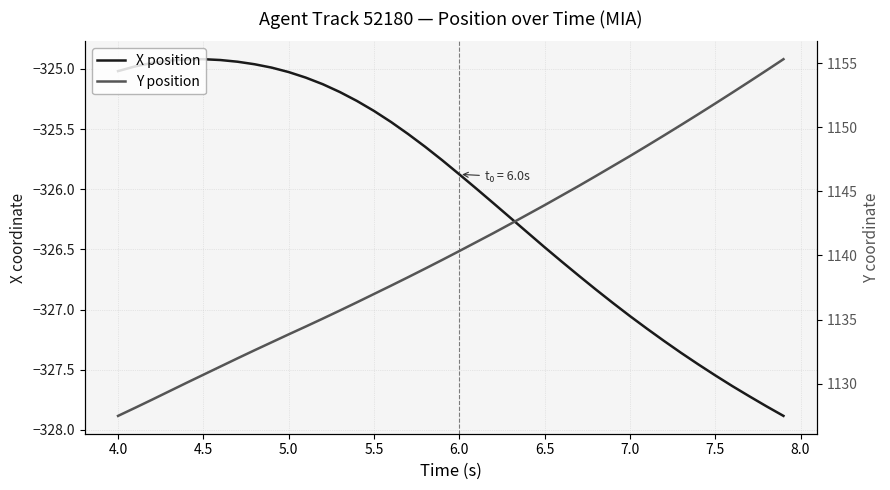

The X position series shows -201.7 at 8.0. True or false?

False